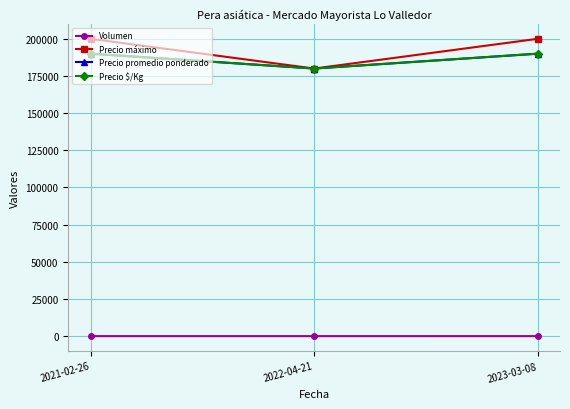

Is this an area chart (filled region under the line)?

No